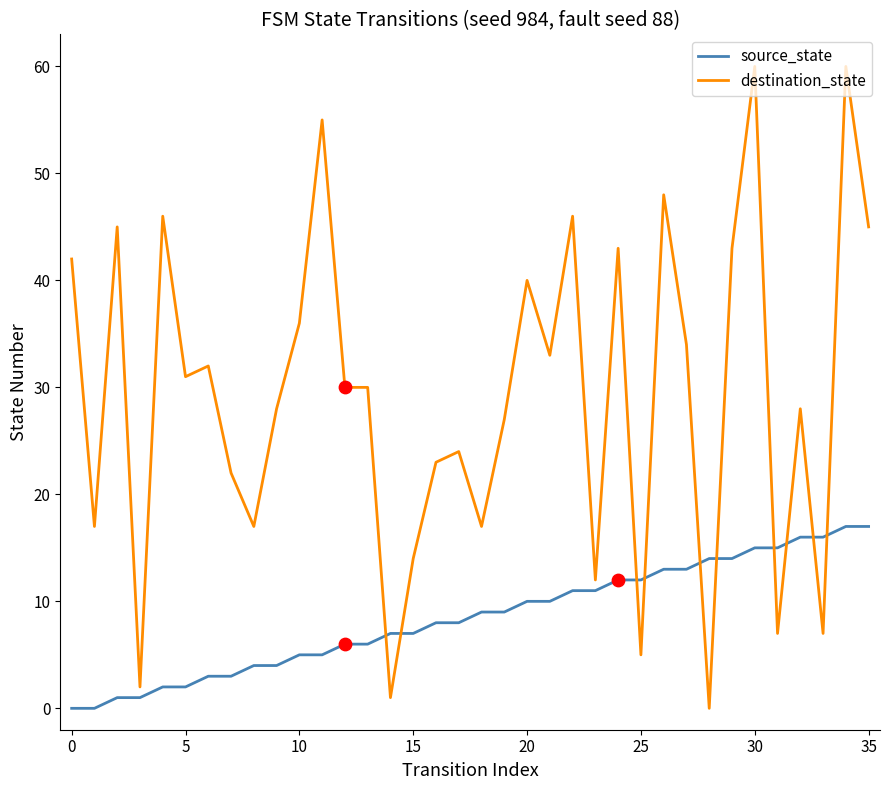

List the series in order of their overall mean, lowest first.

source_state, destination_state